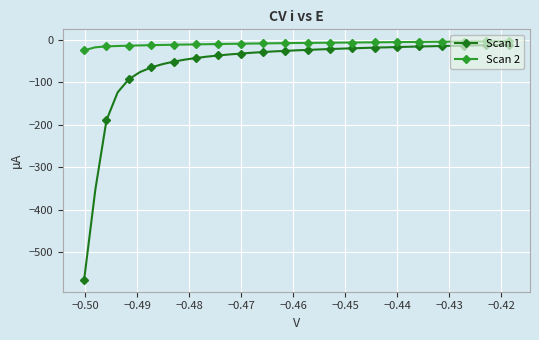

Which series has the widest spread of values?

Scan 1